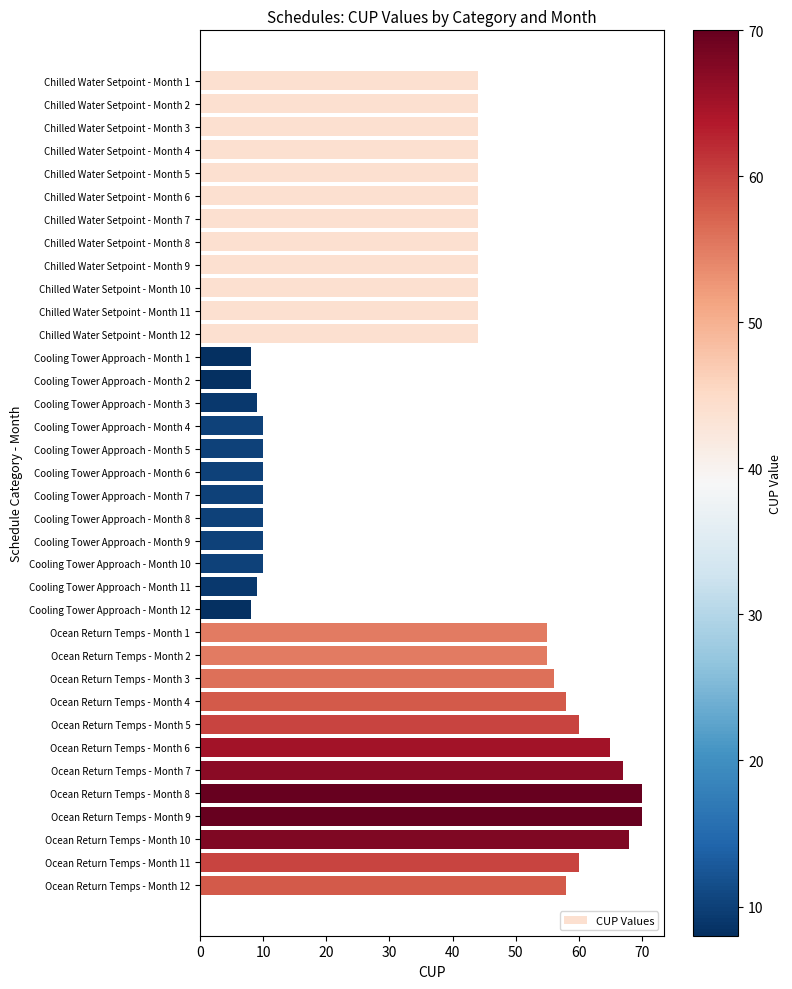

Is it true that the value at Cooling Tower Approach - Month 1 is 13?

False